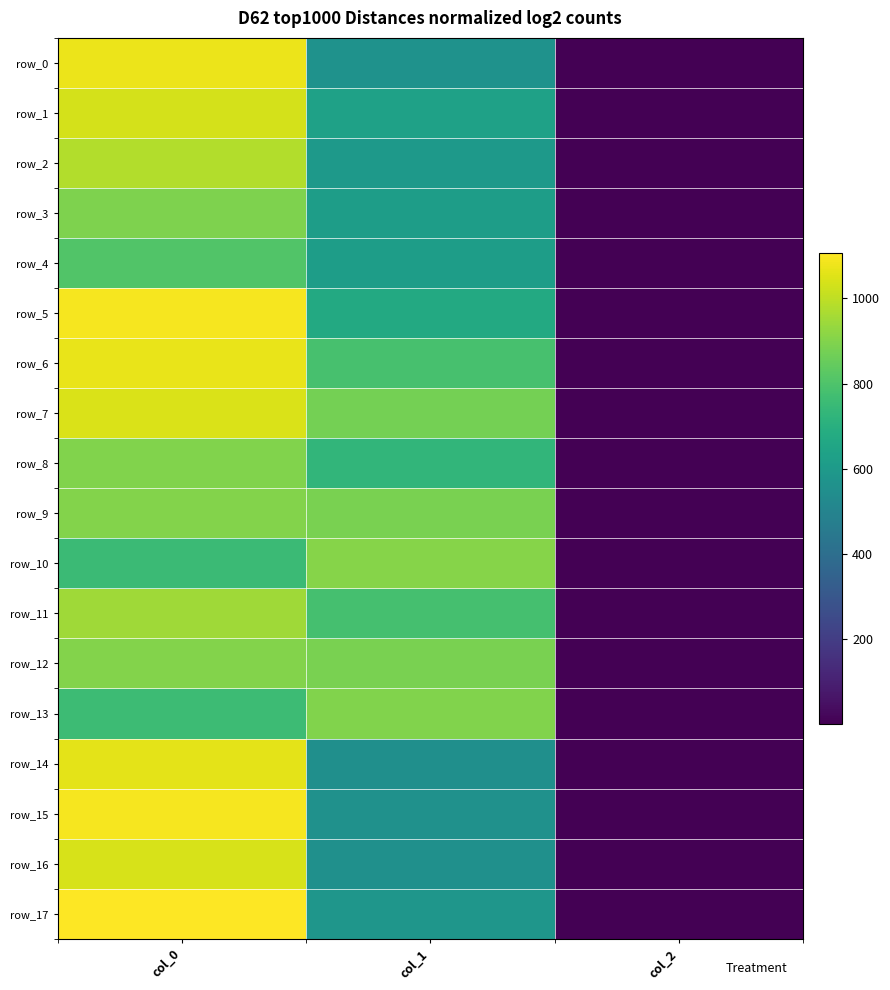

List the labels in order of row_0 value, largest first.

col_0, col_1, col_2